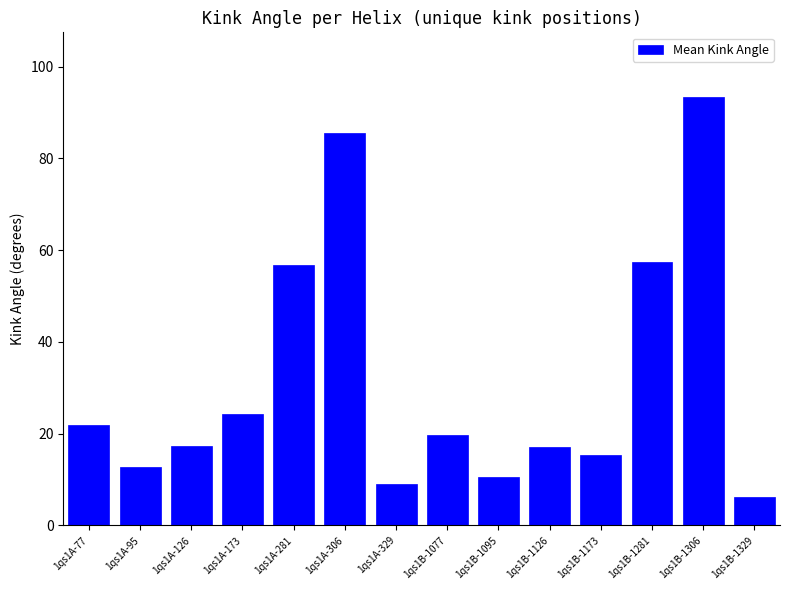

What is the maximum value shown in the chart?

93.5